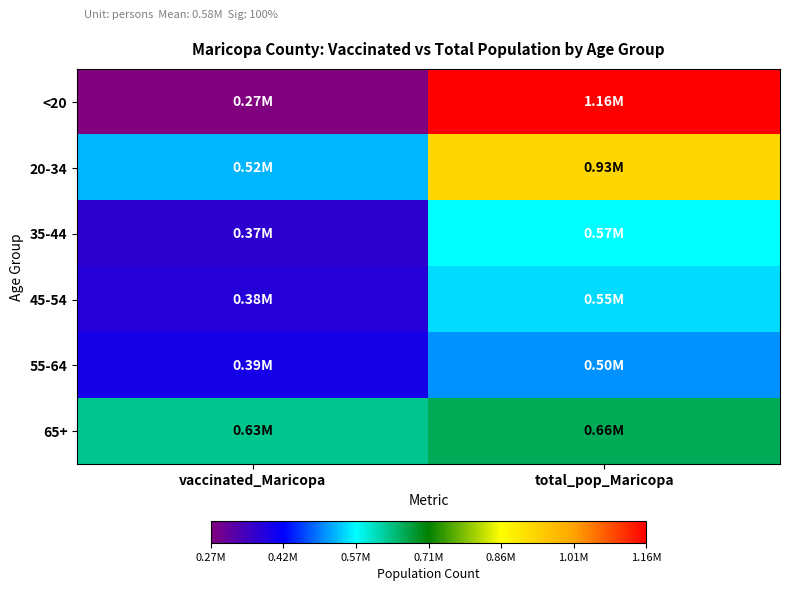

Reading right to left, what are all the values shown in this chart?

<20: total_pop_Maricopa=1158094	vaccinated_Maricopa=271284
20-34: total_pop_Maricopa=926230	vaccinated_Maricopa=524872
35-44: total_pop_Maricopa=568691	vaccinated_Maricopa=366534
45-54: total_pop_Maricopa=547064	vaccinated_Maricopa=376891
55-64: total_pop_Maricopa=504994	vaccinated_Maricopa=394948
65+: total_pop_Maricopa=662762	vaccinated_Maricopa=632835